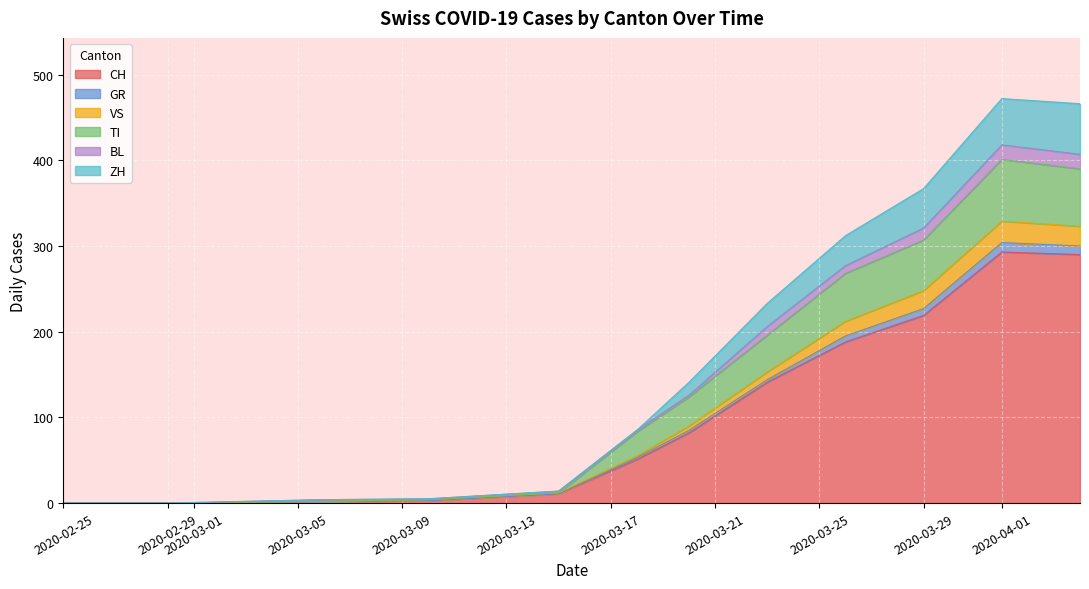

In VS, how many points are higher than both neighbors (excluding endpoints)?

2